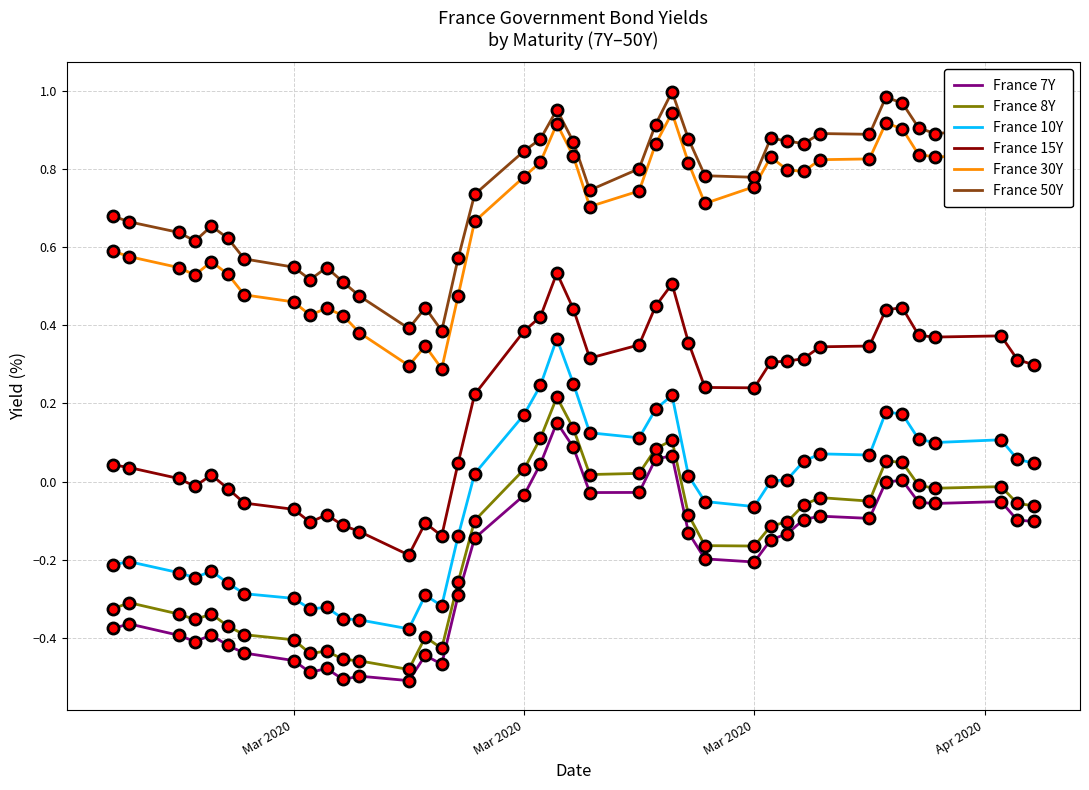

True or false: France 15Y and France 50Y intersect in this chart.

False